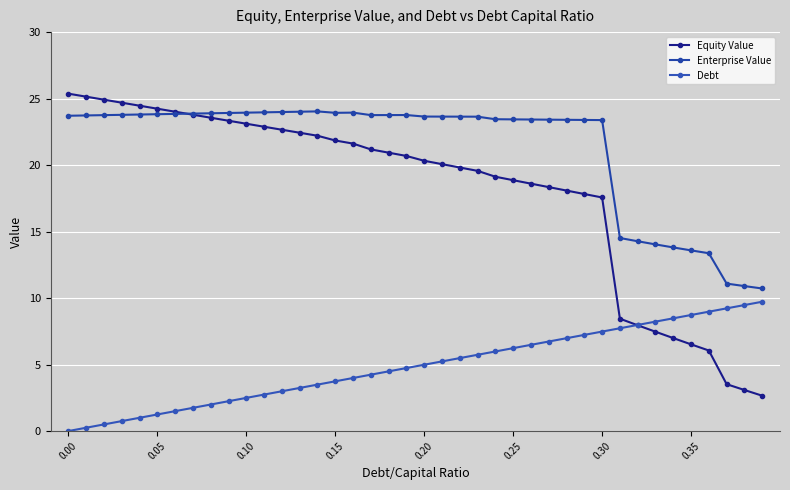

Which series has the largest range (max minus min)?

Equity Value